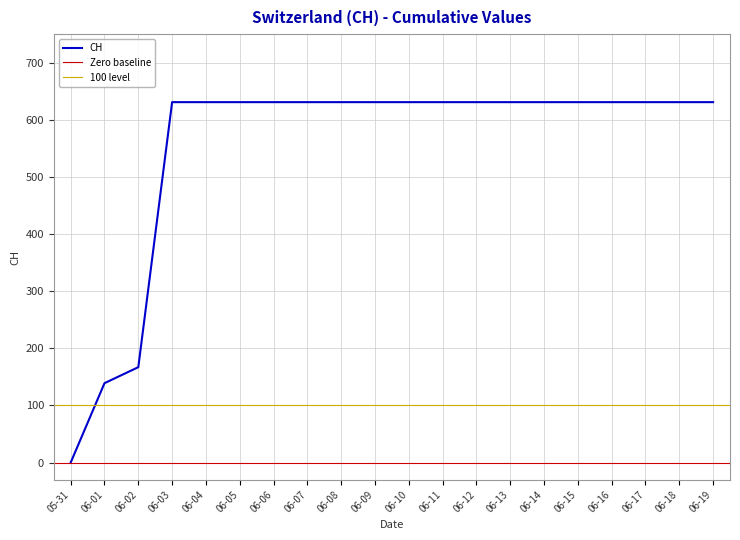

Does the chart display data point markers on the line(s)?

No